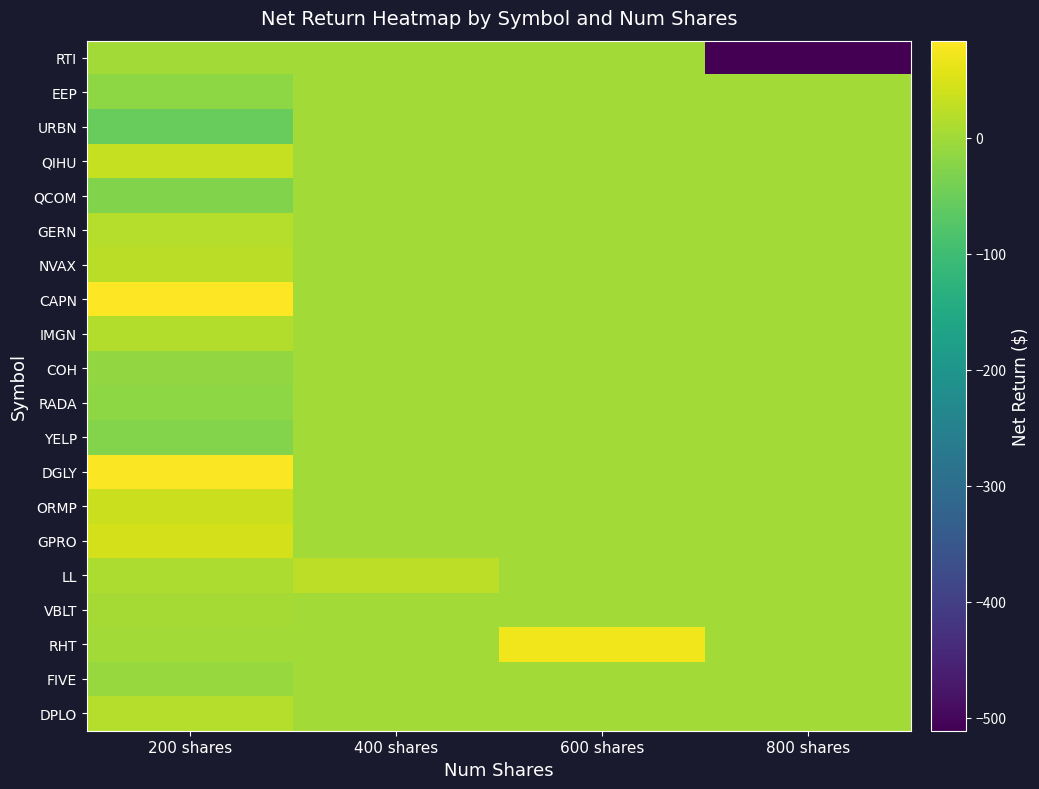

Count the number of categories in the chart.

4